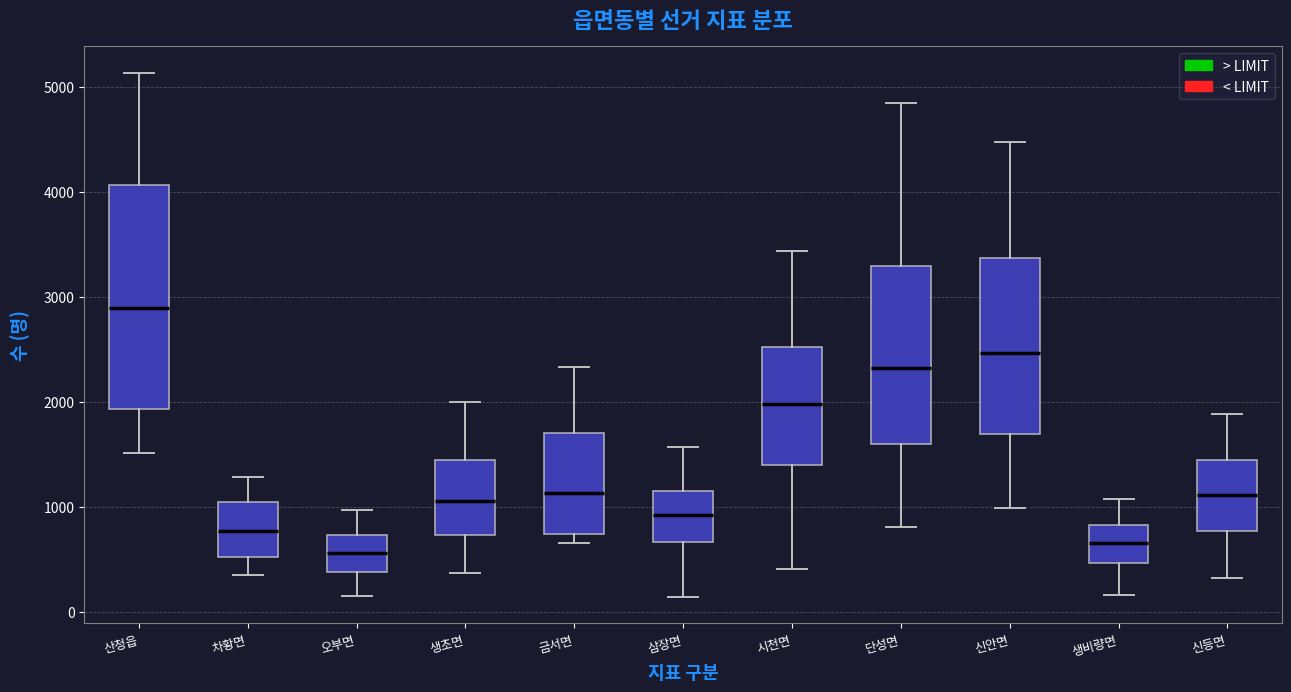

Where is the upper edge of the box for 생비량면 on the y-axis? The values are not printed on the chart, so give them approximately, as read against the axis.

800